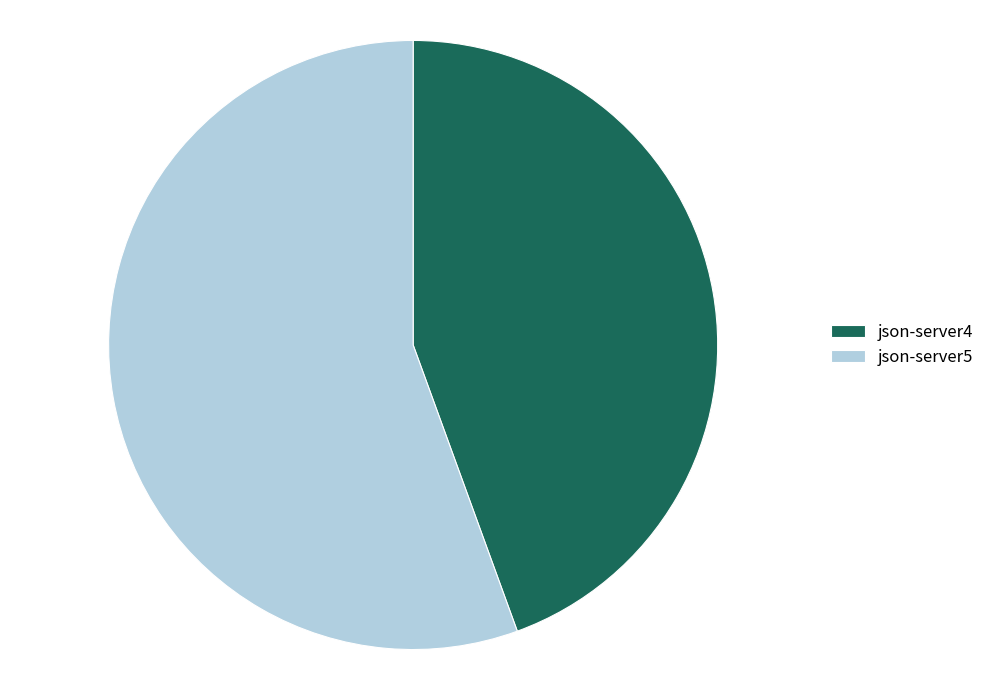

Which category has the smallest portion of the pie?

json-server4